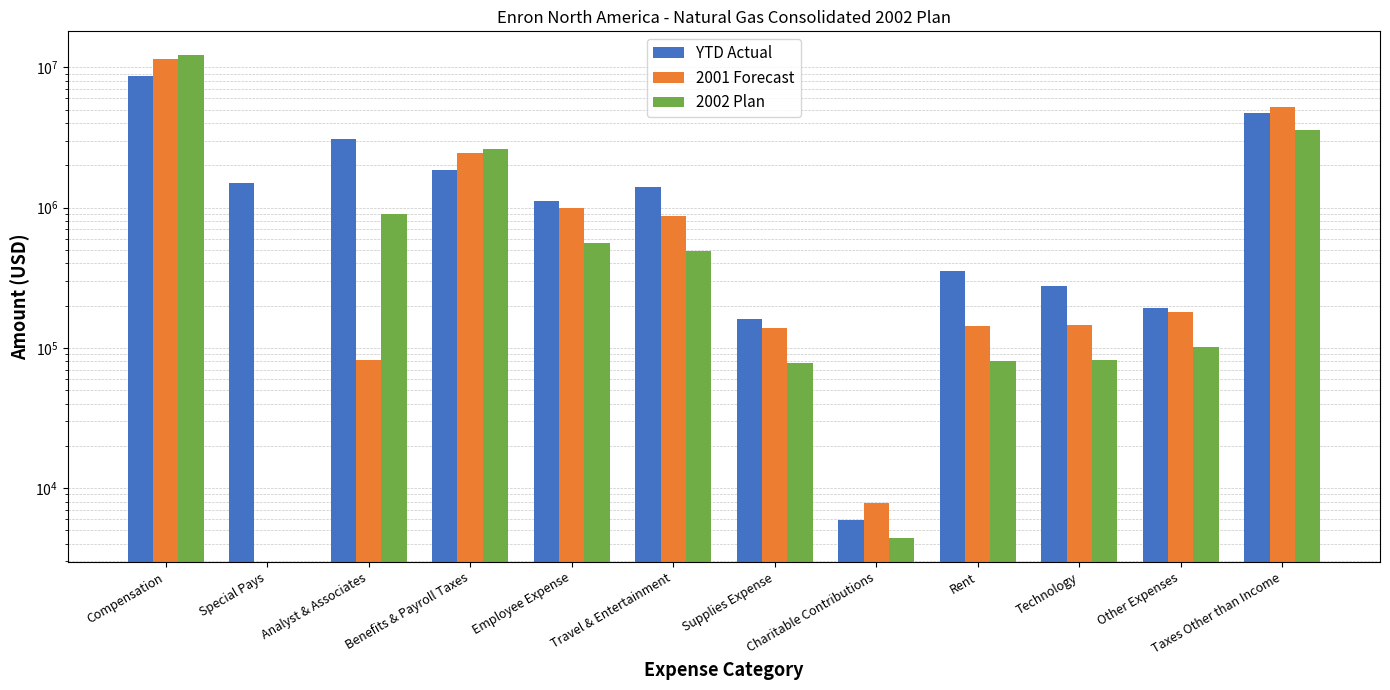

What is the difference between the 2001 Forecast values at Compensation and Special Pays?

11530476.9